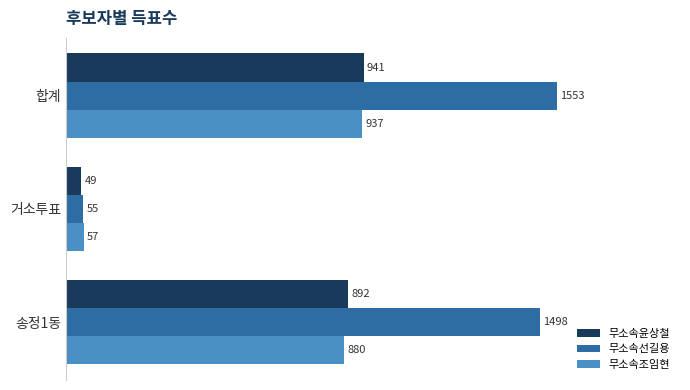

Which series changed the most between 합계 and 거소투표?

무소속선길용